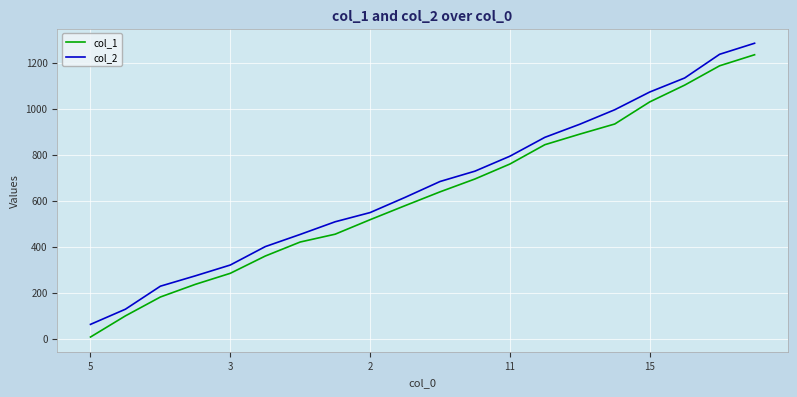

Which series has the widest spread of values?

col_1